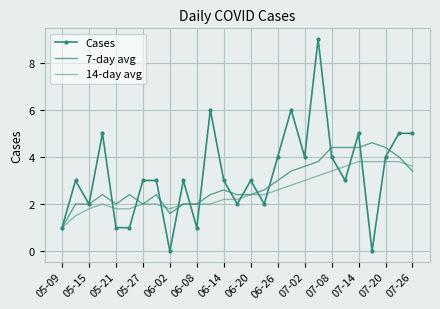

What is the difference between the maximum and minimum values in the Cases series?

9.0